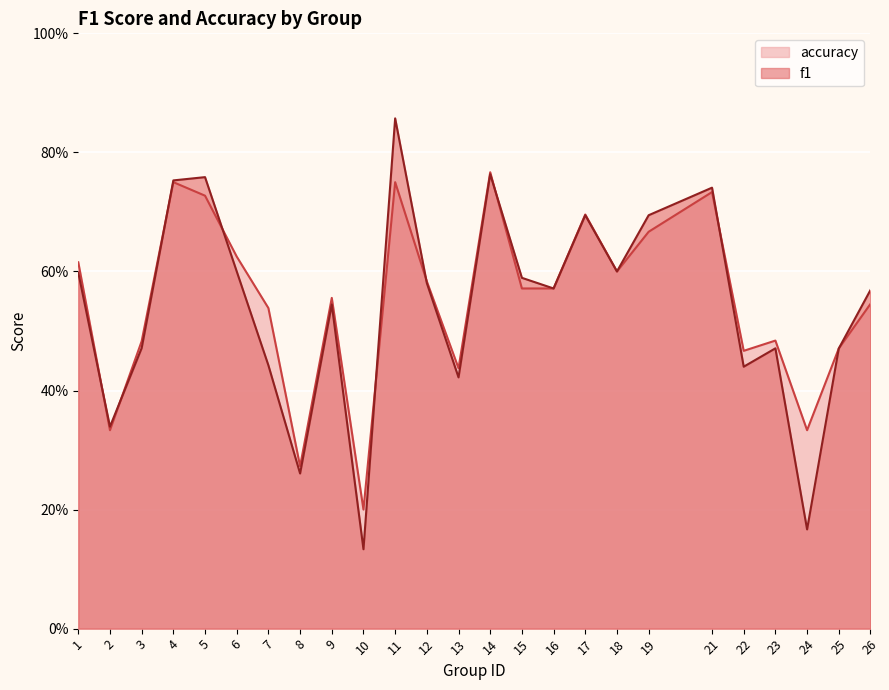

True or false: f1 has more than 2 points higher than both neighbors.

True